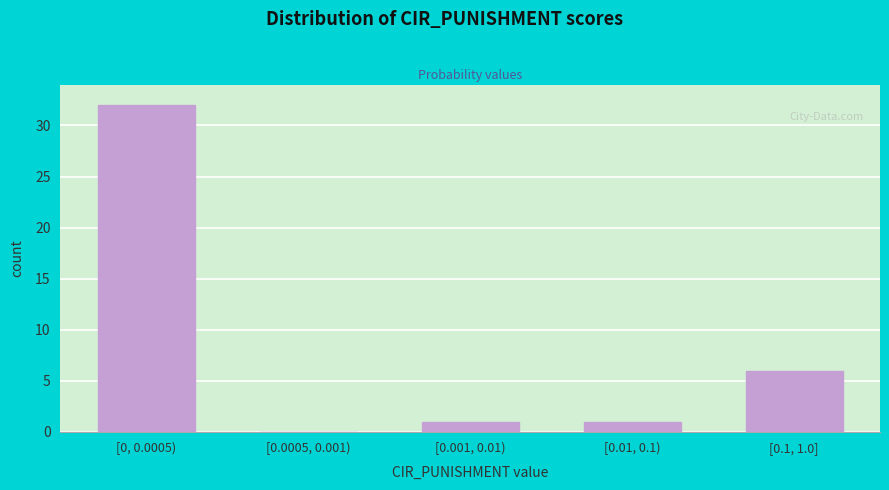

Reading right to left, extract all data points from this chart.

[0.1, 1.0]=6	[0.01, 0.1)=1	[0.001, 0.01)=1	[0.0005, 0.001)=0	[0, 0.0005)=32